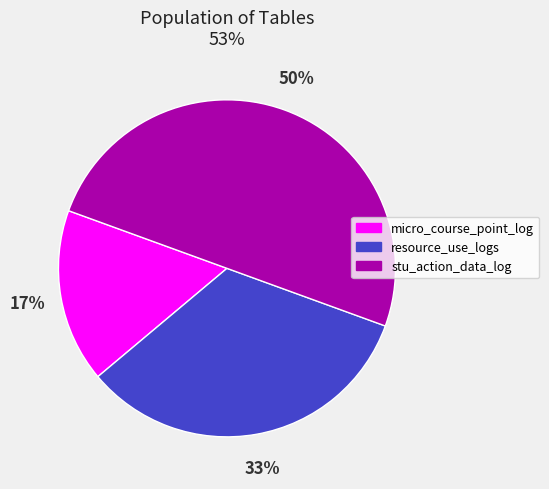

Is the sum of micro_course_point_log and stu_action_data_log greater than half?

Yes